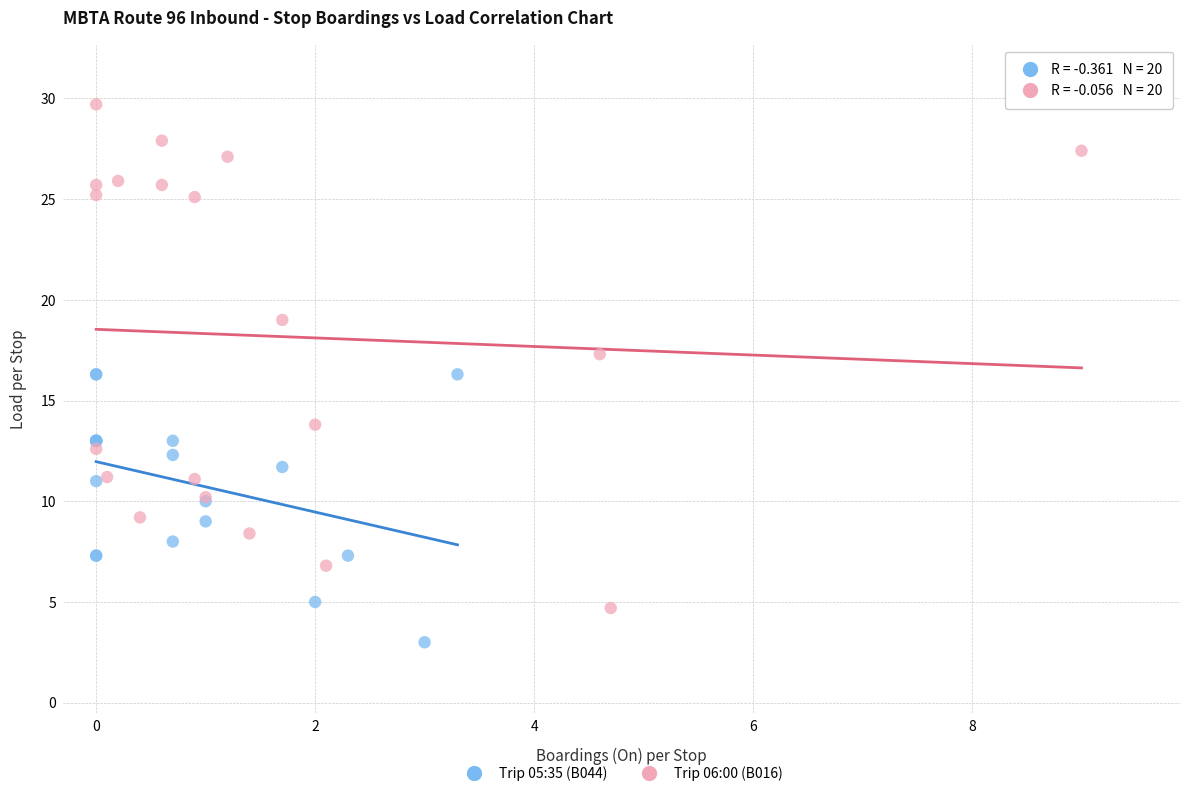

Which series has the widest spread of Y values?

Trip 06:00 (B016)